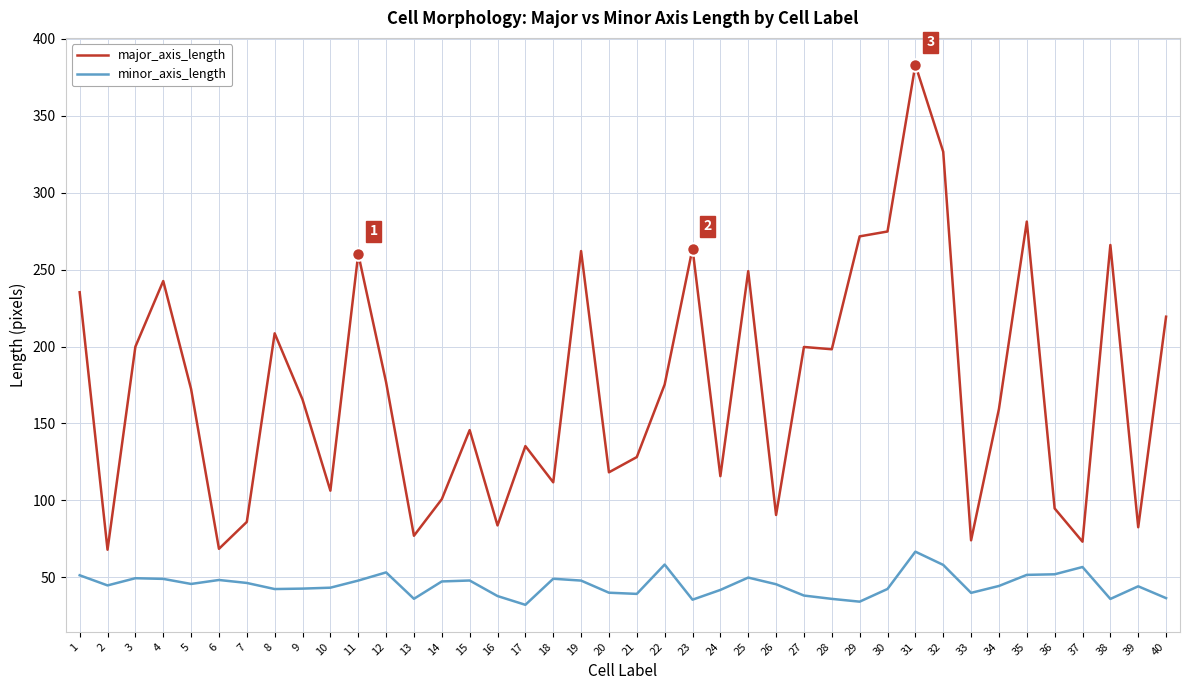

At which label does minor_axis_length reach its peak?

31